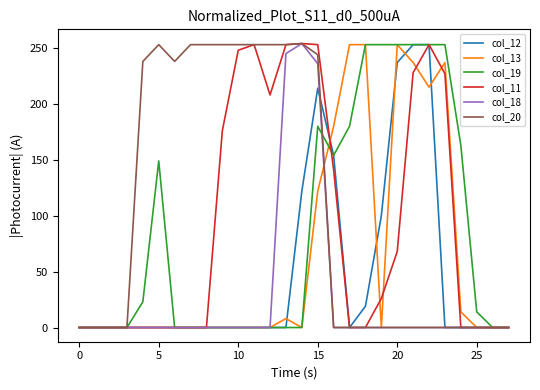

What is the maximum value for col_11?

254